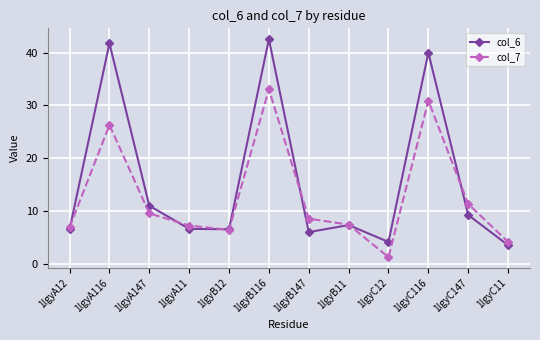

What is the sum of all col_7 values?

152.8